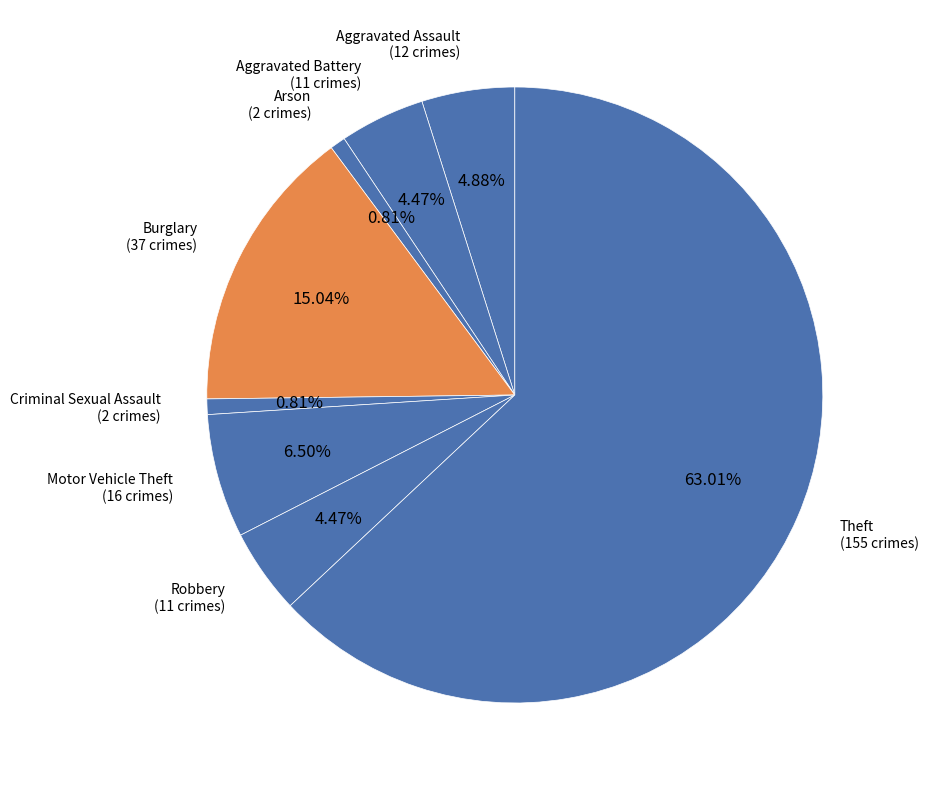

Is the sum of Motor Vehicle Theft (16 crimes) and Aggravated Assault (12 crimes) greater than half?

No